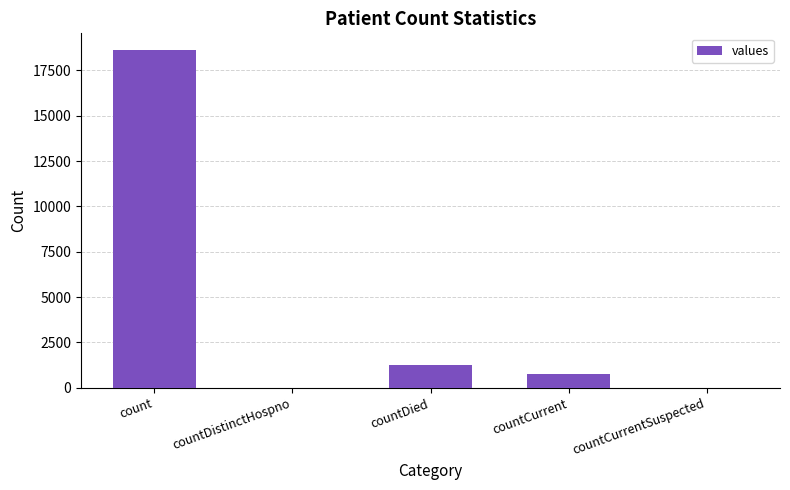

Between countDistinctHospno and countCurrent, which is larger?

countCurrent